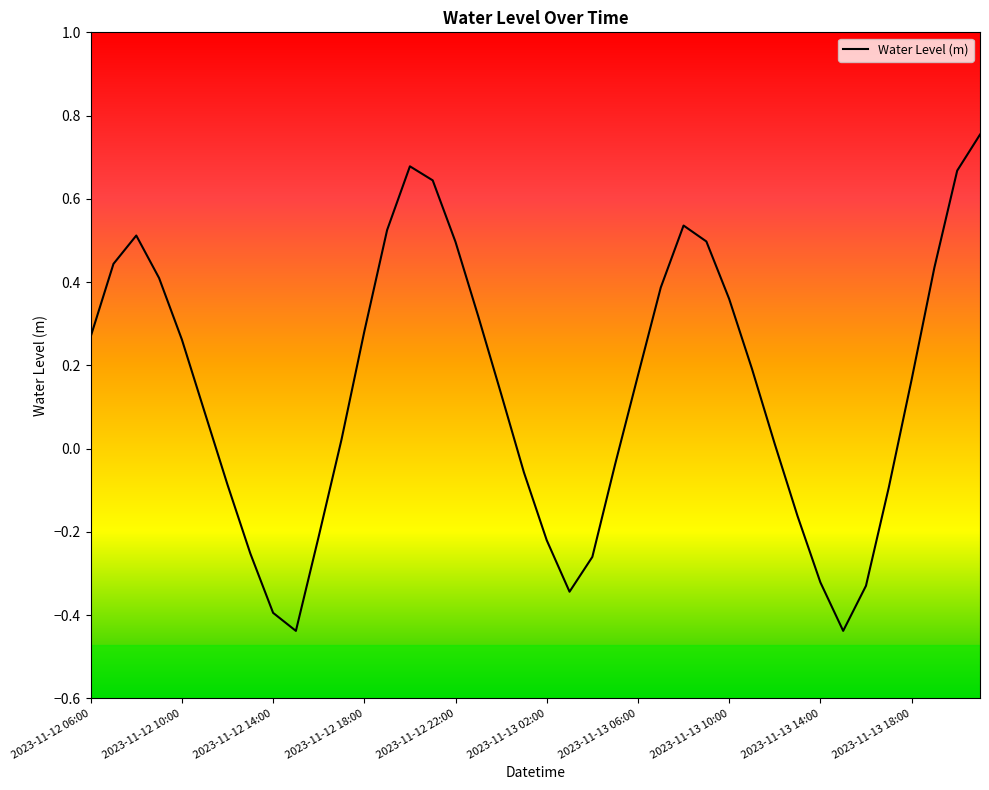

Reading right to left, transcribe all the data shown in this chart.

2023-11-13 21:00=0.8	2023-11-13 20:00=0.7	2023-11-13 19:00=0.4	2023-11-13 18:00=0.2	2023-11-13 17:00=-0.1	2023-11-13 16:00=-0.3	2023-11-13 15:00=-0.4	2023-11-13 14:00=-0.3	2023-11-13 13:00=-0.2	2023-11-13 12:00=0.0	2023-11-13 11:00=0.2	2023-11-13 10:00=0.4	2023-11-13 09:00=0.5	2023-11-13 08:00=0.5	2023-11-13 07:00=0.4	2023-11-13 06:00=0.2	2023-11-13 05:00=-0.0	2023-11-13 04:00=-0.3	2023-11-13 03:00=-0.3	2023-11-13 02:00=-0.2	2023-11-13 01:00=-0.1	2023-11-13 00:00=0.1	2023-11-12 23:00=0.3	2023-11-12 22:00=0.5	2023-11-12 21:00=0.6	2023-11-12 20:00=0.7	2023-11-12 19:00=0.5	2023-11-12 18:00=0.3	2023-11-12 17:00=0.0	2023-11-12 16:00=-0.2	2023-11-12 15:00=-0.4	2023-11-12 14:00=-0.4	2023-11-12 13:00=-0.3	2023-11-12 12:00=-0.1	2023-11-12 11:00=0.1	2023-11-12 10:00=0.3	2023-11-12 09:00=0.4	2023-11-12 08:00=0.5	2023-11-12 07:00=0.4	2023-11-12 06:00=0.3